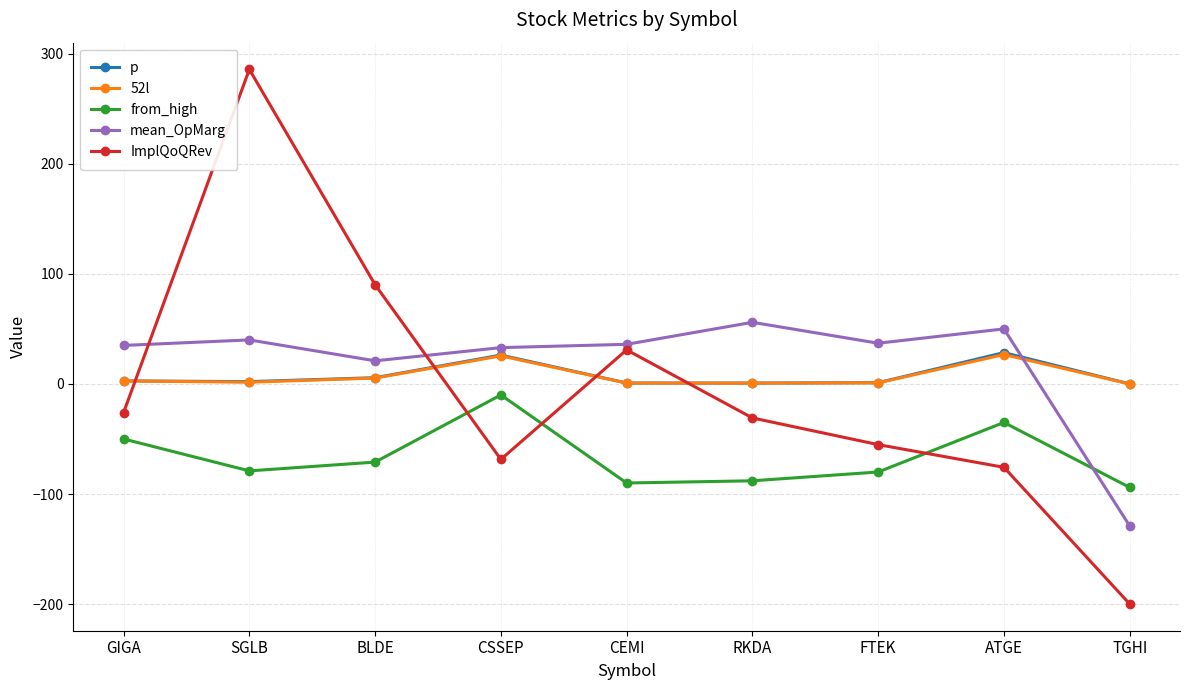

How many values in the mean_OpMarg series are below 36?

4